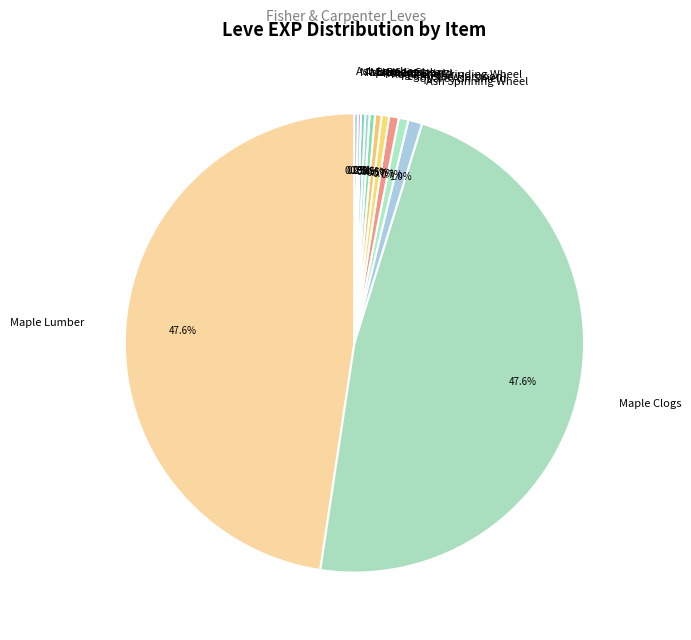

Is the sum of Ragstone Grinding Wheel and Round Shield greater than half?

No